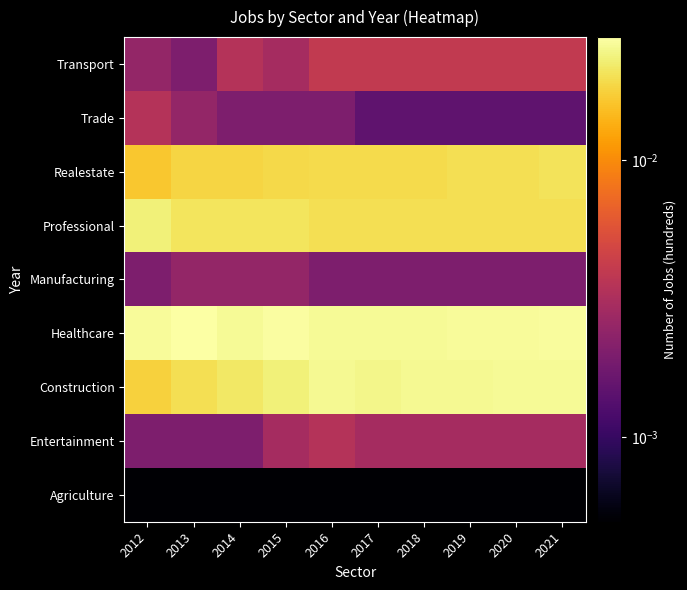

At how many categories does at least one series exceed 0?

10